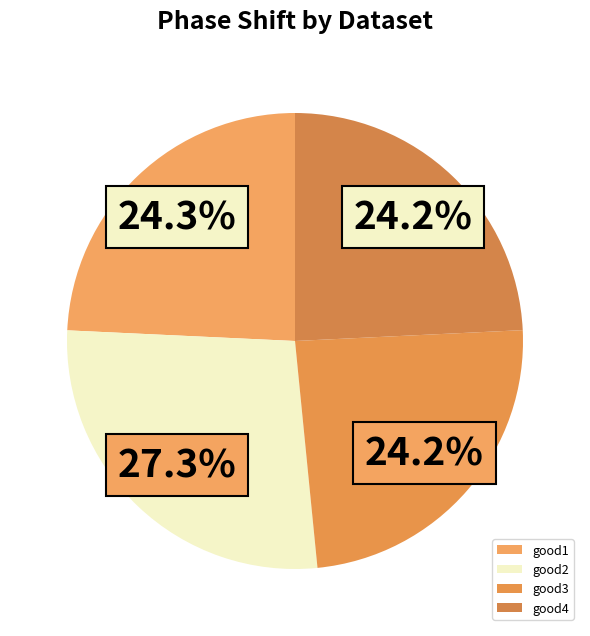

To the nearest percent, what is the combined percentage of good2 and good4?

52%